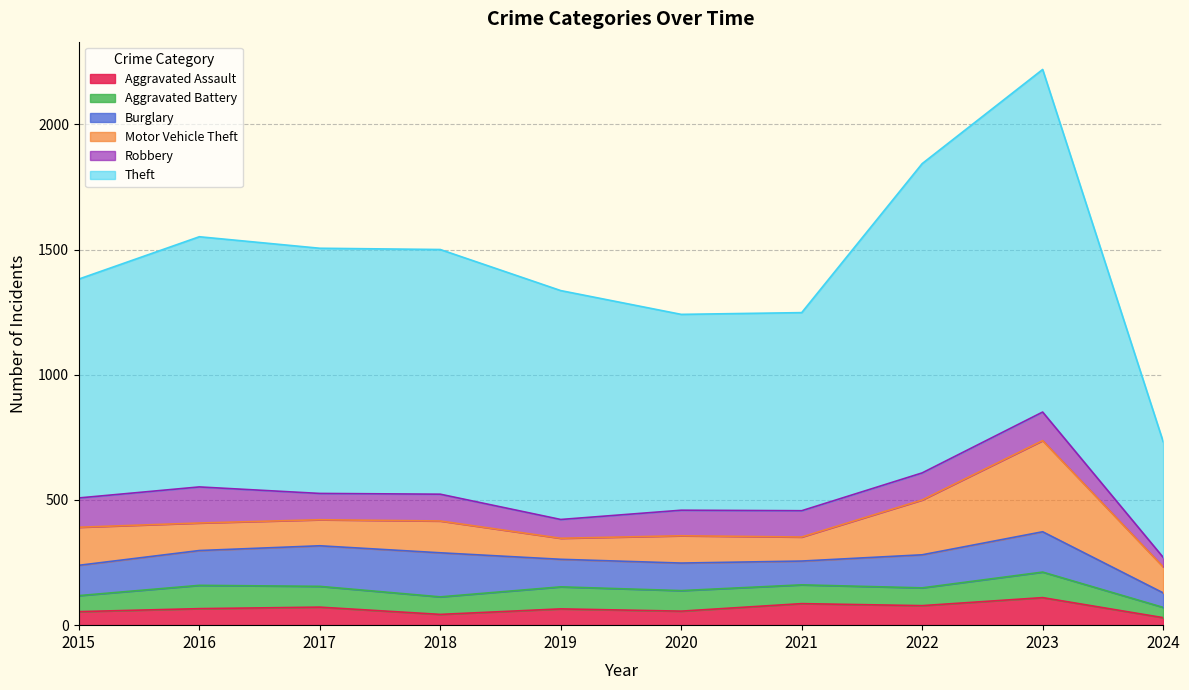

What is the average value of the Theft series?

938